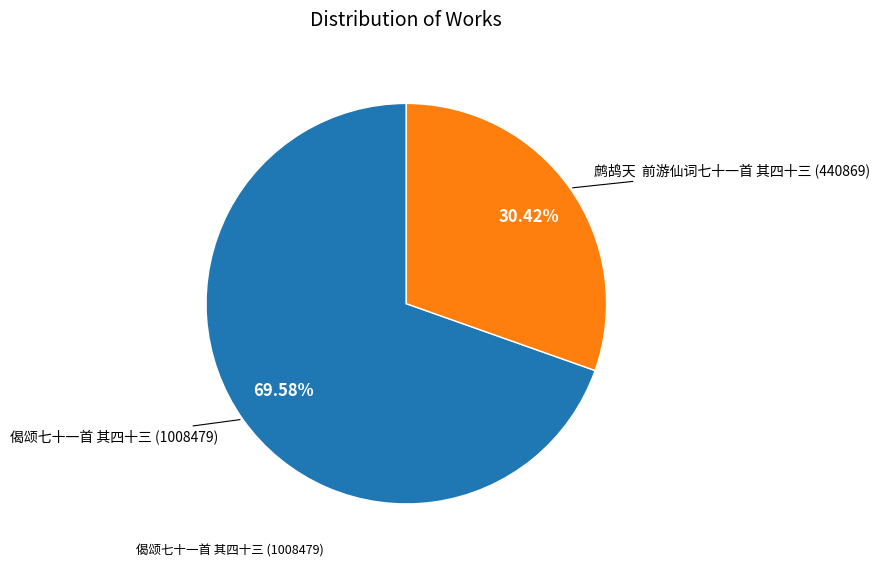

To the nearest percent, what is the average slice percentage?

50%